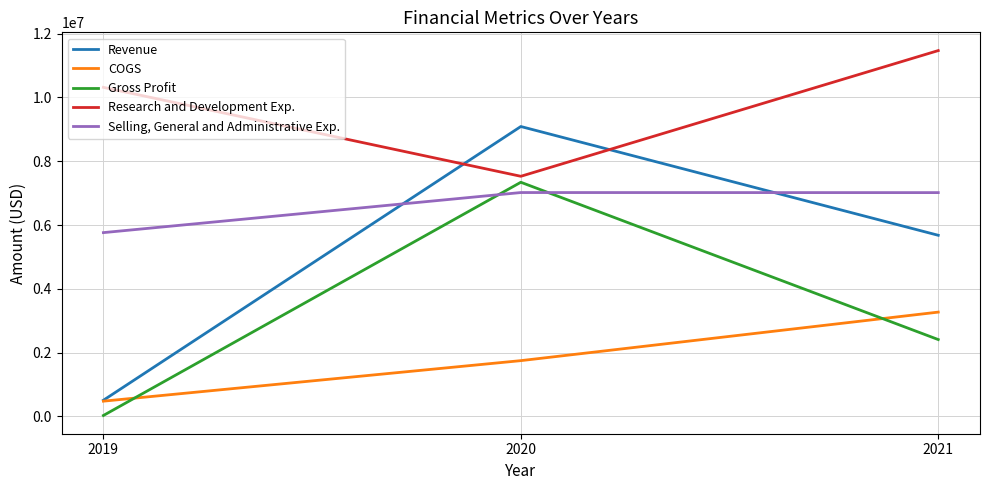

Which series has the largest range (max minus min)?

Revenue